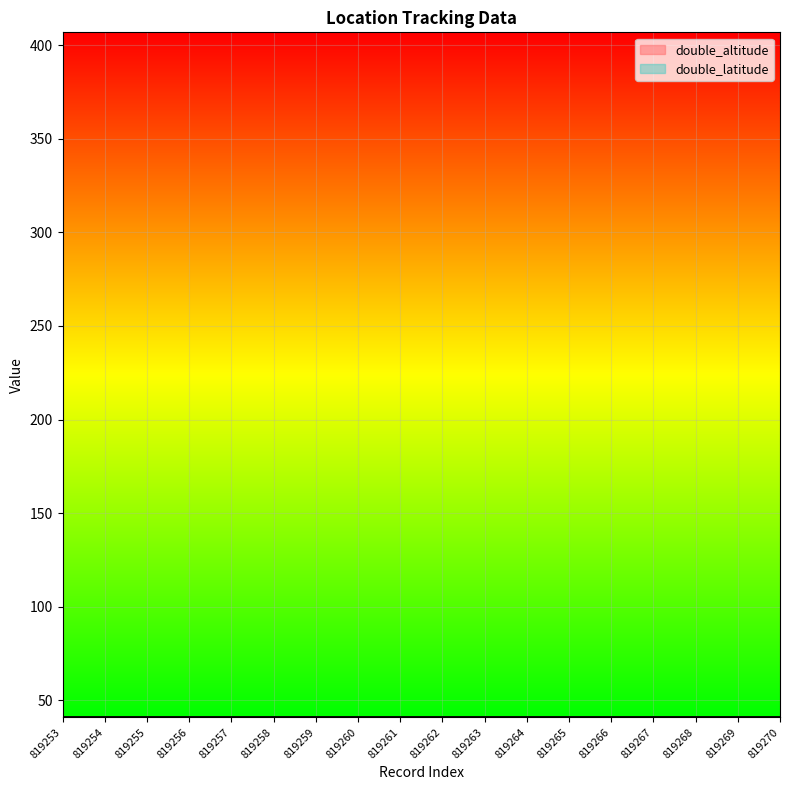

Reading left to right, extract all data points from this chart.

double_altitude: 819253=40.8	819254=40.8	819255=40.8	819256=40.8	819257=40.8	819258=40.8	819259=40.8	819260=40.8	819261=40.8	819262=40.8	819263=40.8	819264=40.8	819265=40.8	819266=40.8	819267=40.8	819268=40.8	819269=40.8	819270=40.8
double_latitude: 819253=40.8	819254=40.8	819255=40.8	819256=40.8	819257=40.8	819258=40.8	819259=40.8	819260=40.8	819261=40.8	819262=40.8	819263=40.8	819264=40.8	819265=40.8	819266=40.8	819267=40.8	819268=40.8	819269=40.8	819270=40.8